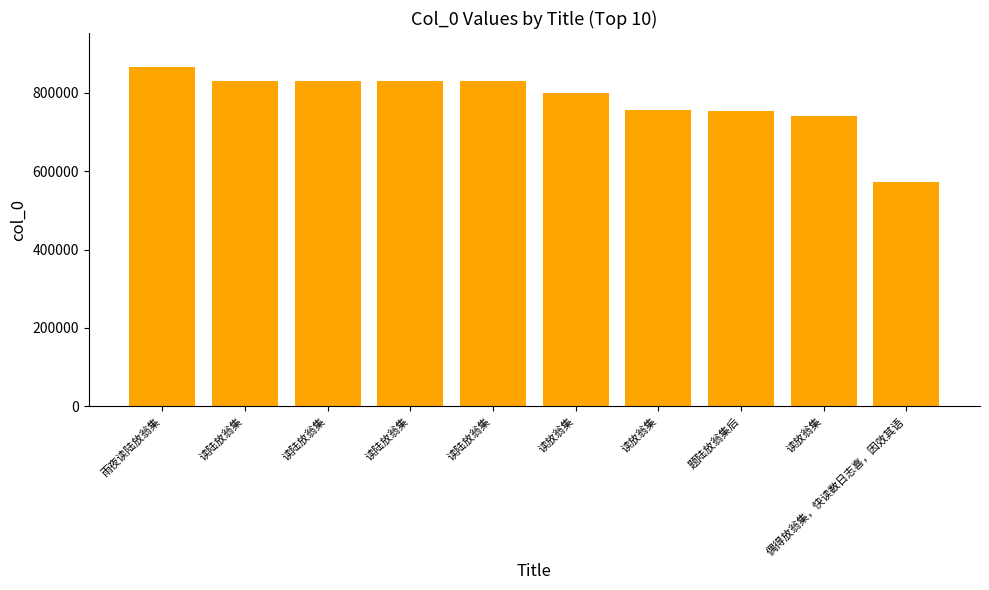

The value at 偶得放翁集，快读数日志喜，因效其语 is 573444. True or false?

True